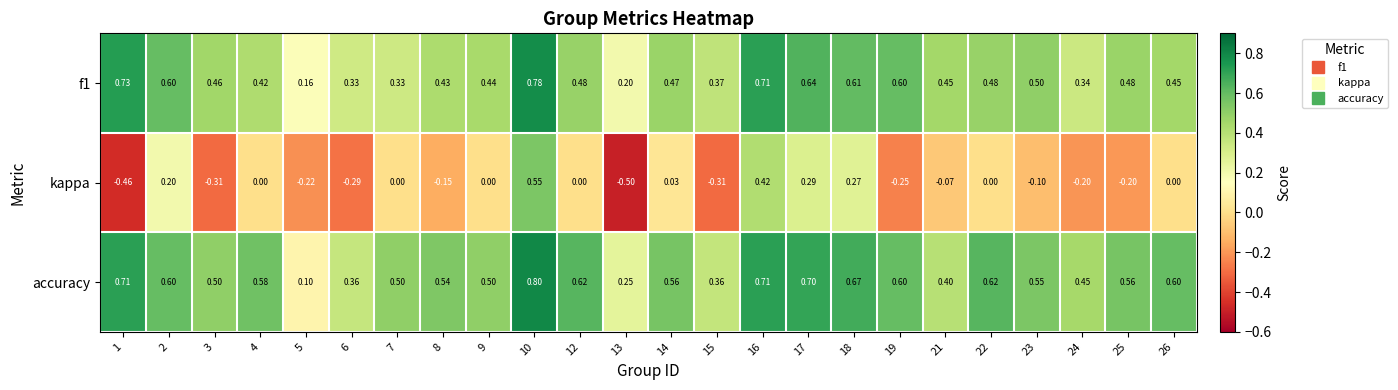

Between 2 and 4, which series saw the biggest shift?

kappa